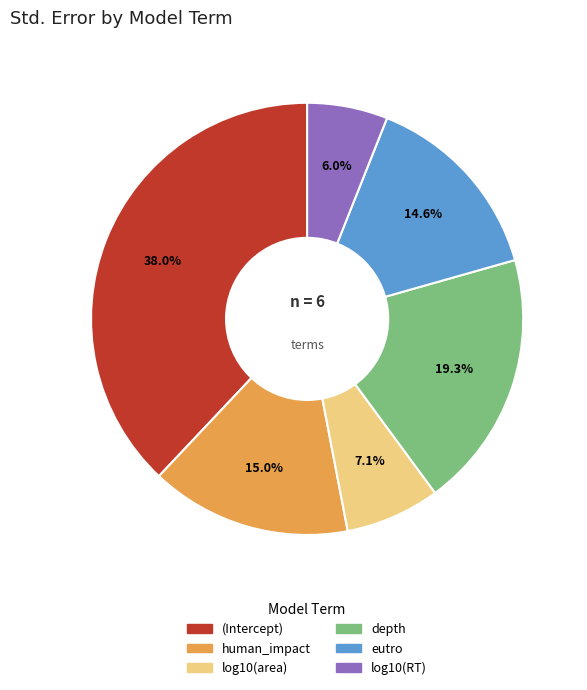

Which has a higher value, (Intercept) or depth?

(Intercept)